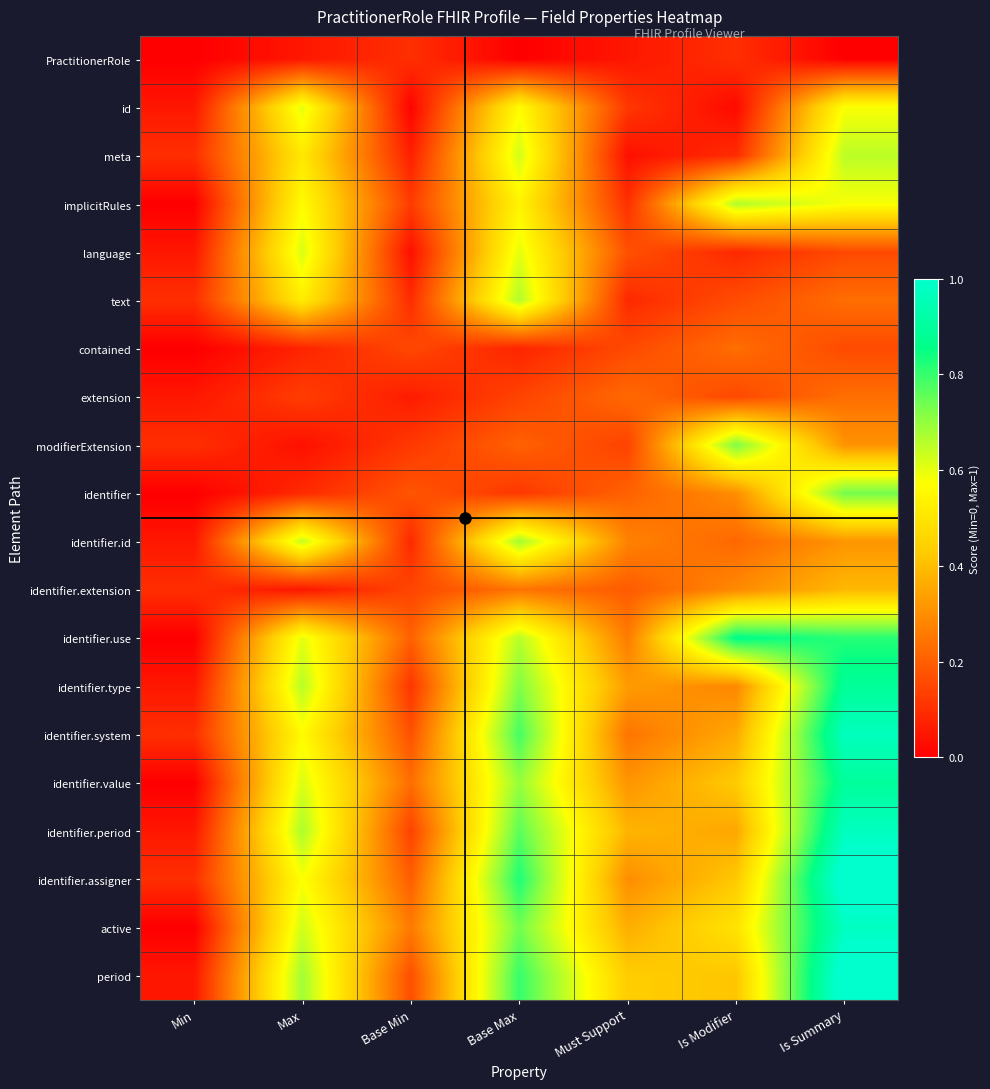

Reading left to right, extract all data points from this chart.

PractitionerRole: Min=0.0	Max=0.1	Base Min=0.1	Base Max=0.0	Must Support=0.1	Is Modifier=0.1	Is Summary=0.0
id: Min=0.1	Max=0.6	Base Min=0.0	Base Max=0.6	Must Support=0.1	Is Modifier=0.0	Is Summary=0.6
meta: Min=0.1	Max=0.5	Base Min=0.1	Base Max=0.6	Must Support=0.0	Is Modifier=0.1	Is Summary=0.7
implicitRules: Min=0.0	Max=0.6	Base Min=0.1	Base Max=0.5	Must Support=0.1	Is Modifier=0.7	Is Summary=0.6
language: Min=0.1	Max=0.6	Base Min=0.0	Base Max=0.6	Must Support=0.2	Is Modifier=0.1	Is Summary=0.2
text: Min=0.1	Max=0.5	Base Min=0.1	Base Max=0.7	Must Support=0.1	Is Modifier=0.2	Is Summary=0.2
contained: Min=0.0	Max=0.1	Base Min=0.2	Base Max=0.1	Must Support=0.2	Is Modifier=0.2	Is Summary=0.2
extension: Min=0.1	Max=0.1	Base Min=0.1	Base Max=0.1	Must Support=0.2	Is Modifier=0.2	Is Summary=0.2
modifierExtension: Min=0.1	Max=0.0	Base Min=0.1	Base Max=0.2	Must Support=0.1	Is Modifier=0.7	Is Summary=0.3
identifier: Min=0.0	Max=0.1	Base Min=0.2	Base Max=0.1	Must Support=0.2	Is Modifier=0.3	Is Summary=0.7
identifier.id: Min=0.1	Max=0.6	Base Min=0.1	Base Max=0.7	Must Support=0.3	Is Modifier=0.2	Is Summary=0.3
identifier.extension: Min=0.1	Max=0.0	Base Min=0.1	Base Max=0.2	Must Support=0.2	Is Modifier=0.3	Is Summary=0.4
identifier.use: Min=0.0	Max=0.6	Base Min=0.2	Base Max=0.7	Must Support=0.3	Is Modifier=0.9	Is Summary=0.8
identifier.type: Min=0.1	Max=0.7	Base Min=0.1	Base Max=0.7	Must Support=0.3	Is Modifier=0.3	Is Summary=0.9
identifier.system: Min=0.1	Max=0.6	Base Min=0.2	Base Max=0.8	Must Support=0.2	Is Modifier=0.4	Is Summary=1.0
identifier.value: Min=0.0	Max=0.6	Base Min=0.2	Base Max=0.7	Must Support=0.3	Is Modifier=0.4	Is Summary=0.9
identifier.period: Min=0.1	Max=0.7	Base Min=0.1	Base Max=0.8	Must Support=0.4	Is Modifier=0.4	Is Summary=1.0
identifier.assigner: Min=0.1	Max=0.6	Base Min=0.2	Base Max=0.8	Must Support=0.3	Is Modifier=0.4	Is Summary=1.0
active: Min=0.0	Max=0.6	Base Min=0.3	Base Max=0.7	Must Support=0.4	Is Modifier=0.5	Is Summary=1.0
period: Min=0.1	Max=0.7	Base Min=0.2	Base Max=0.8	Must Support=0.4	Is Modifier=0.4	Is Summary=1.1